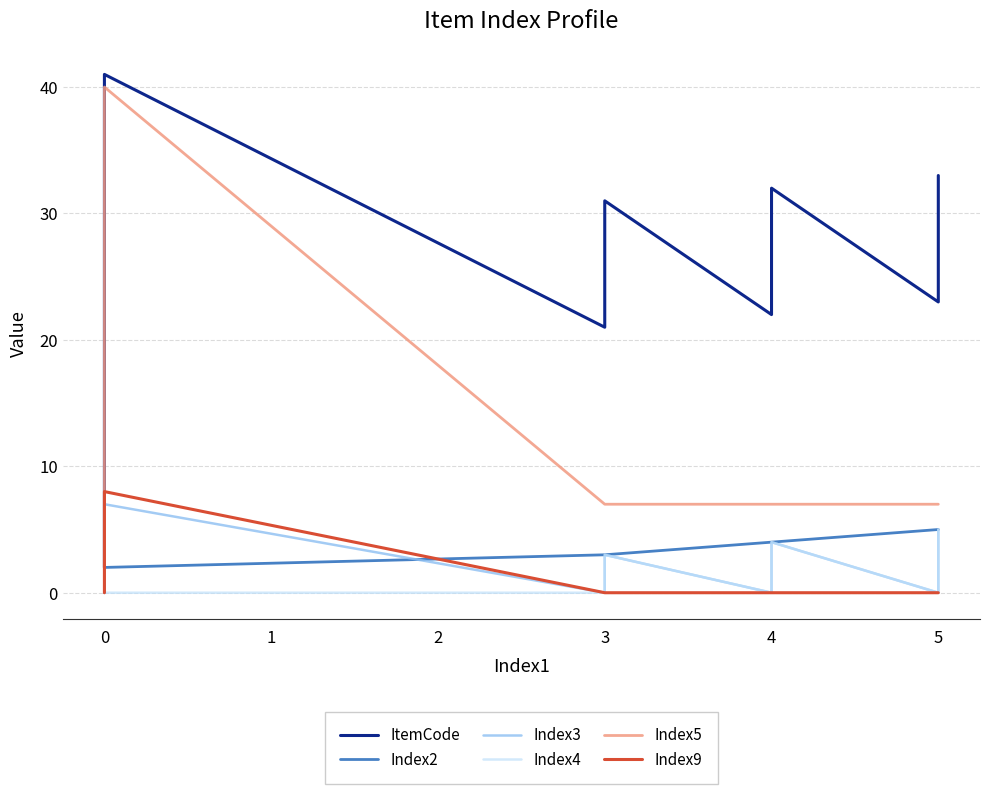

What is the label of the 3rd point from the left?

1